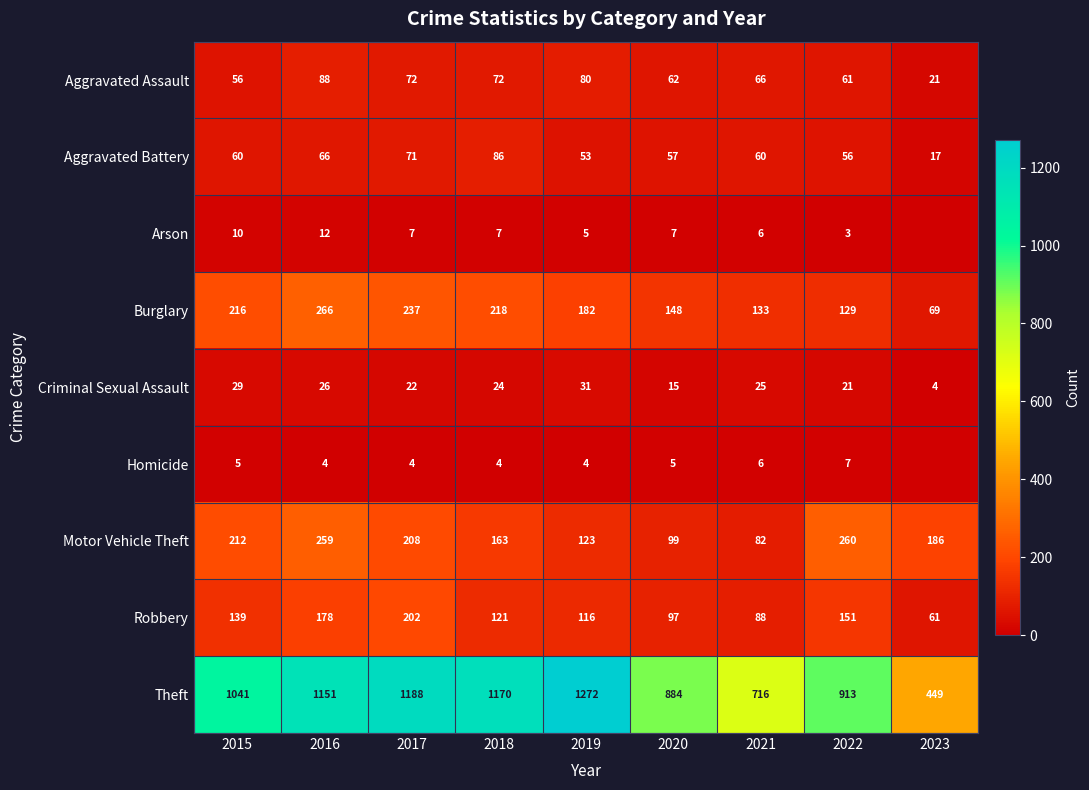

Between 2019 and 2021, which series saw the biggest shift?

Theft